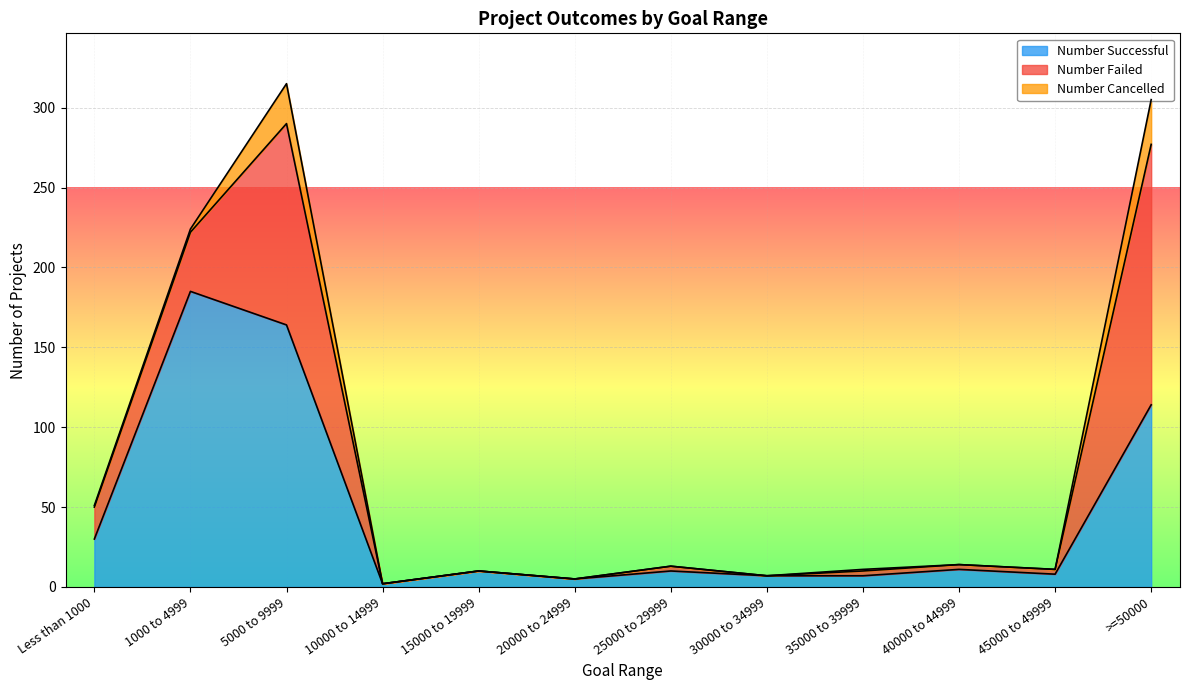

What is the value of the Number Cancelled point at the 3rd from the left?

25